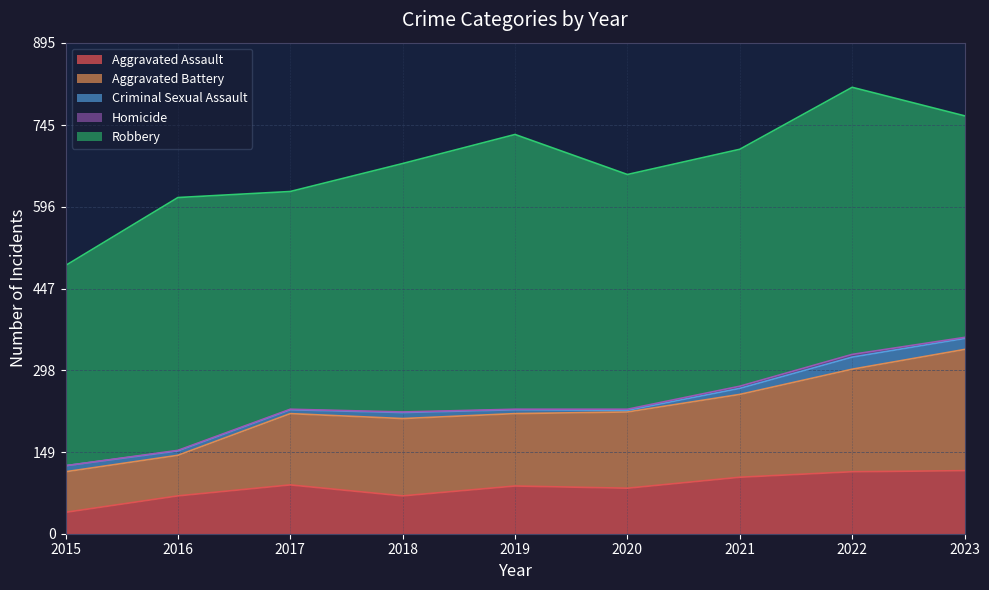

In Criminal Sexual Assault, how many points are lower than both neighbors (excluding endpoints)?

2